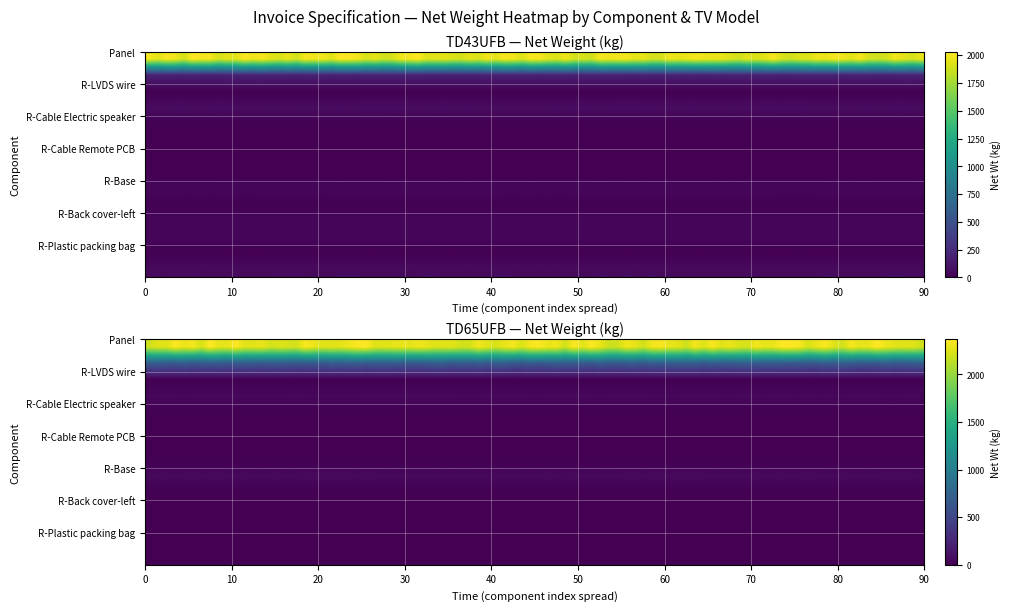

Which series has the largest range (max minus min)?

Panel C650Y24-N9